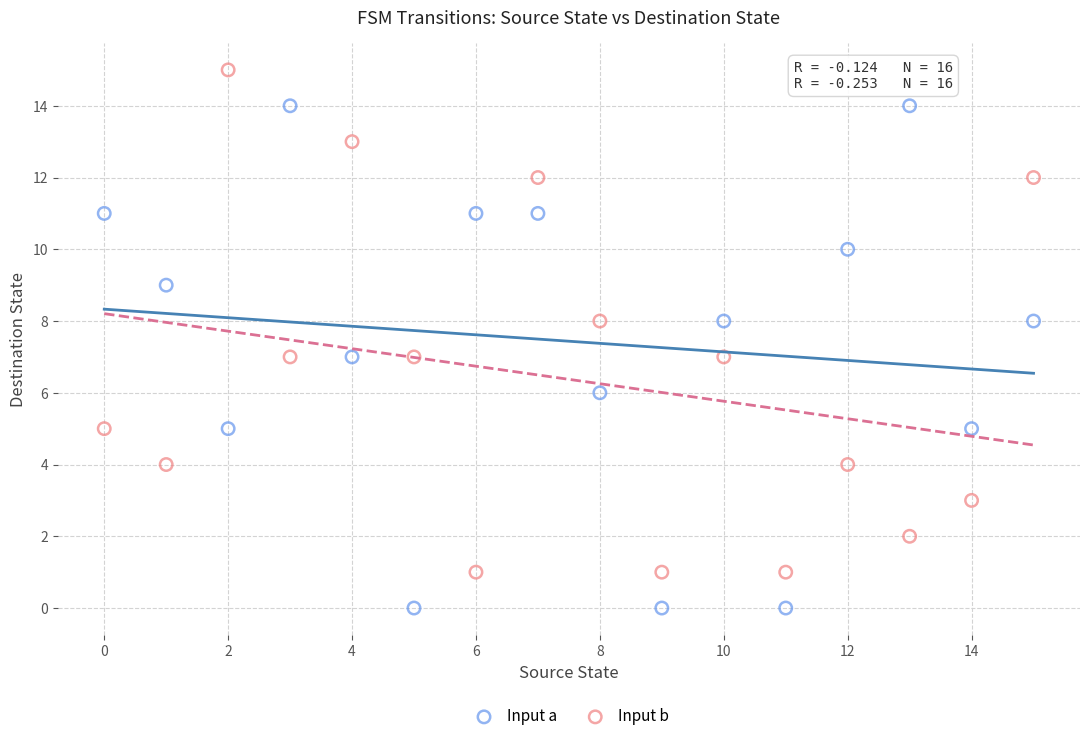

What are all the series names shown in the legend?

Input a, Input b